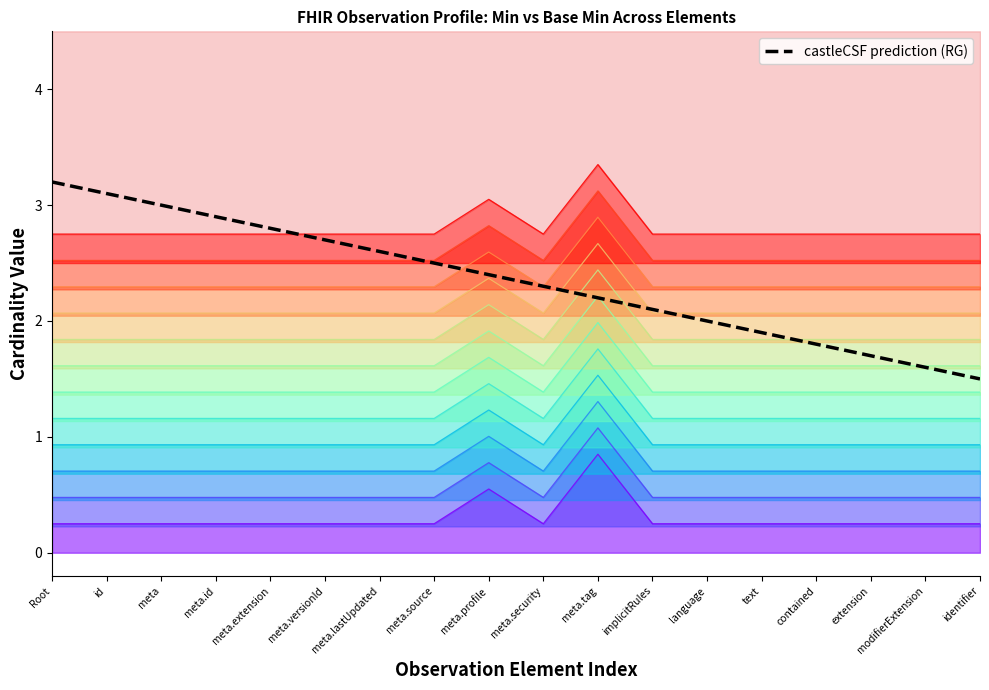

What position from the right is meta.versionId?

13